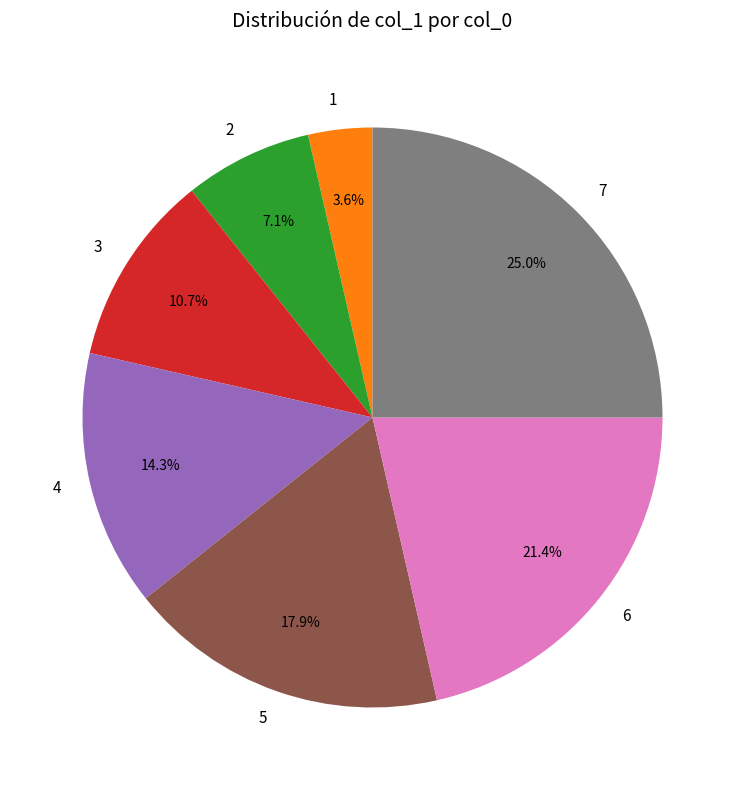

The 5 slice represents 4% of the pie. True or false?

False